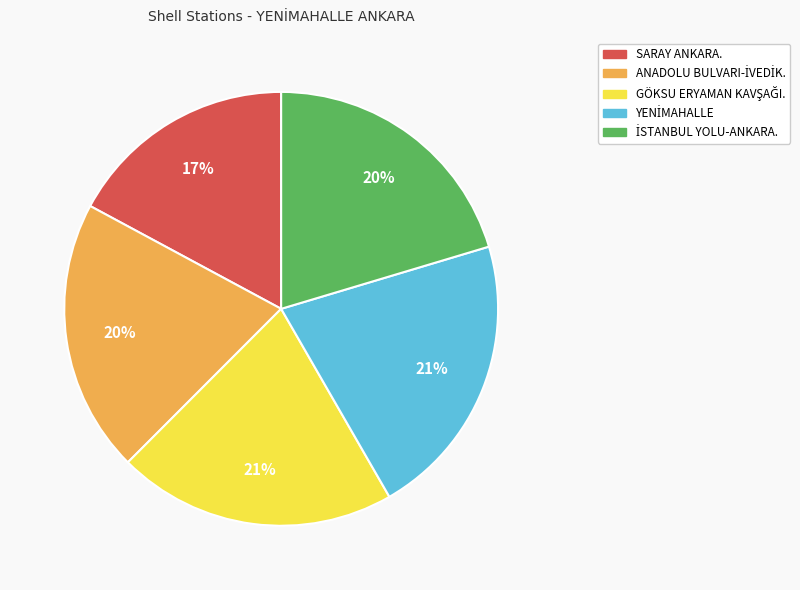

To the nearest percent, what is the difference between the largest and smallest slice percentages?

4%